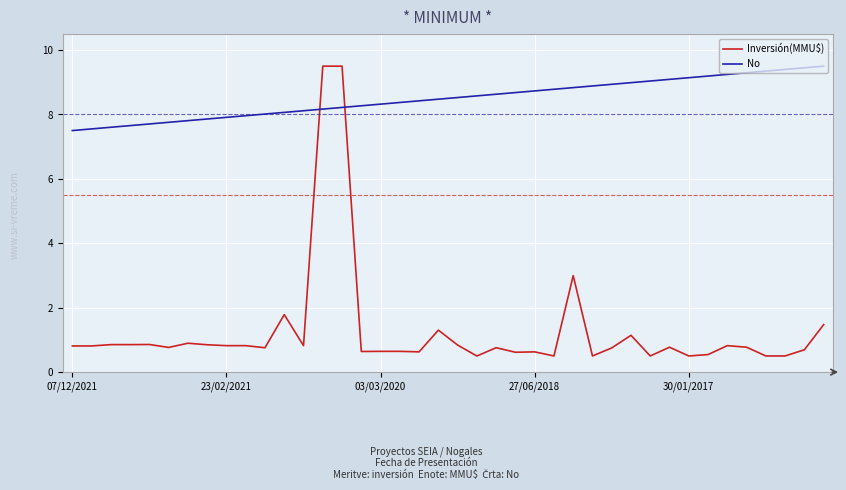

How many distinct data groups are displayed?

2